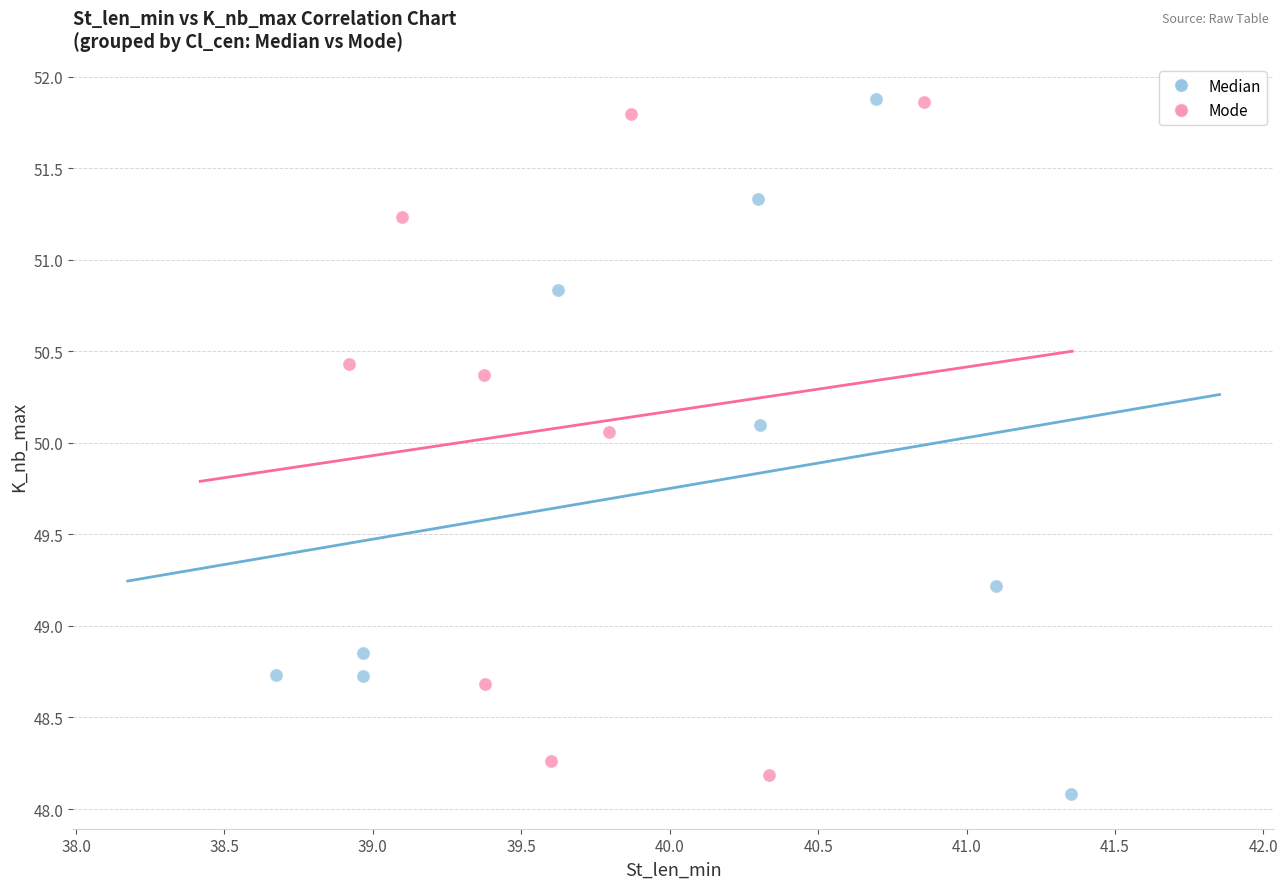

What are all the series names shown in the legend?

Median, Mode